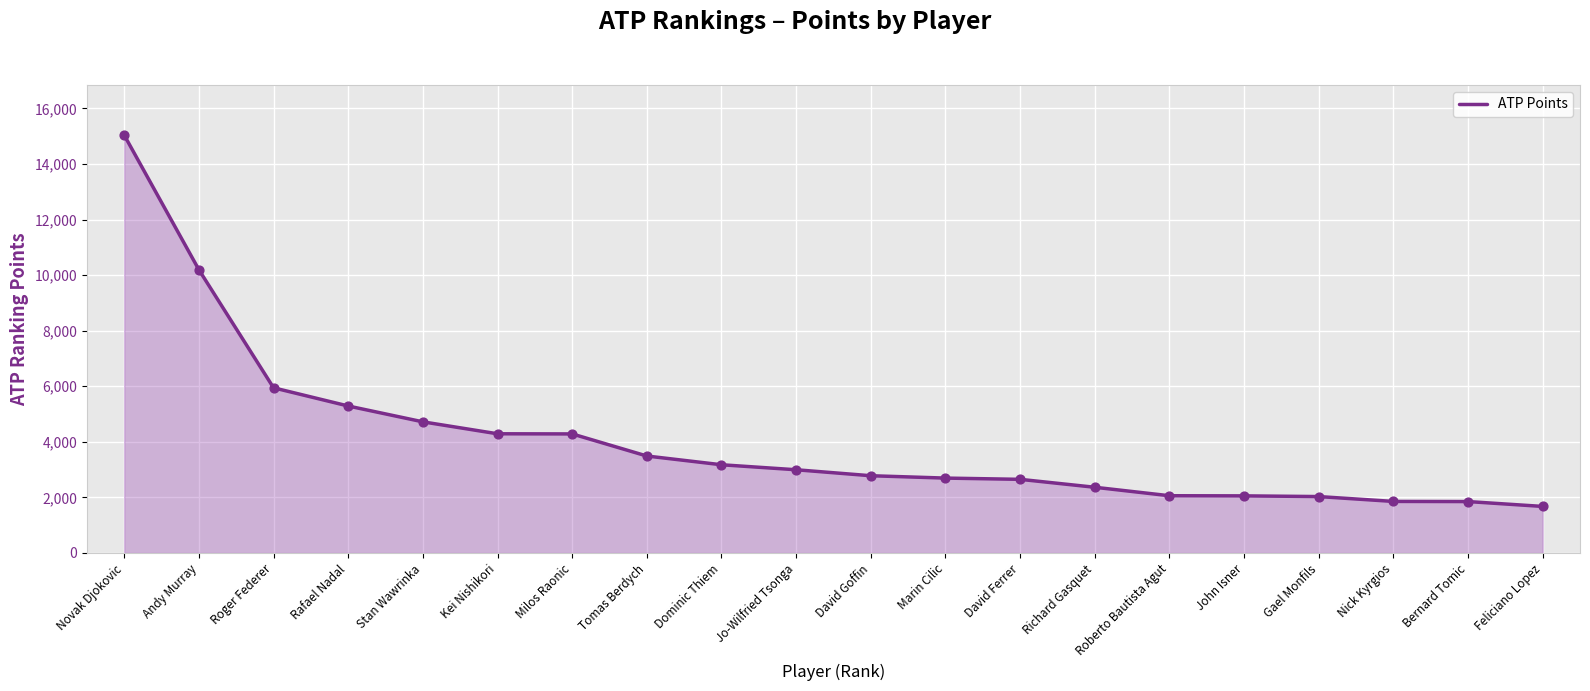

What is the change in value from Milos Raonic to Bernard Tomic?

-2435